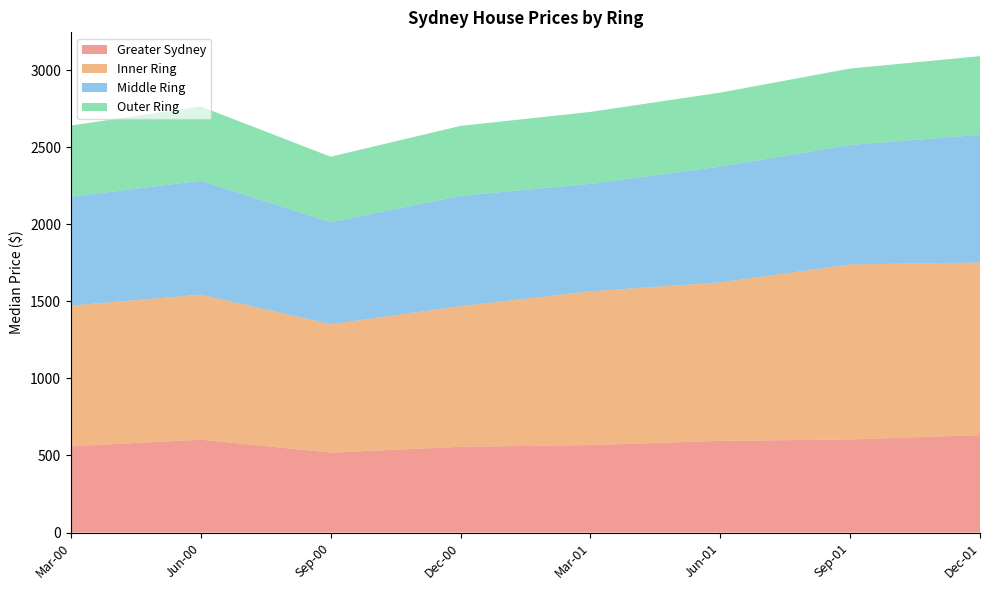

Reading right to left, list all the values displayed in this chart.

Greater Sydney: Dec-01=632.6	Sep-01=604.0	Jun-01=595.0	Mar-01=567.5	Dec-00=556.4	Sep-00=518.7	Jun-00=602.8	Mar-00=559.7
Inner Ring: Dec-01=1120.1	Sep-01=1135.9	Jun-01=1028.1	Mar-01=997.8	Dec-00=912.7	Sep-00=833.2	Jun-00=941.1	Mar-00=913.1
Middle Ring: Dec-01=828.0	Sep-01=775.3	Jun-01=751.5	Mar-01=697.5	Dec-00=716.2	Sep-00=662.1	Jun-00=738.9	Mar-00=706.9
Outer Ring: Dec-01=510.8	Sep-01=495.8	Jun-01=480.4	Mar-01=466.8	Dec-00=453.6	Sep-00=424.9	Jun-00=482.2	Mar-00=461.5